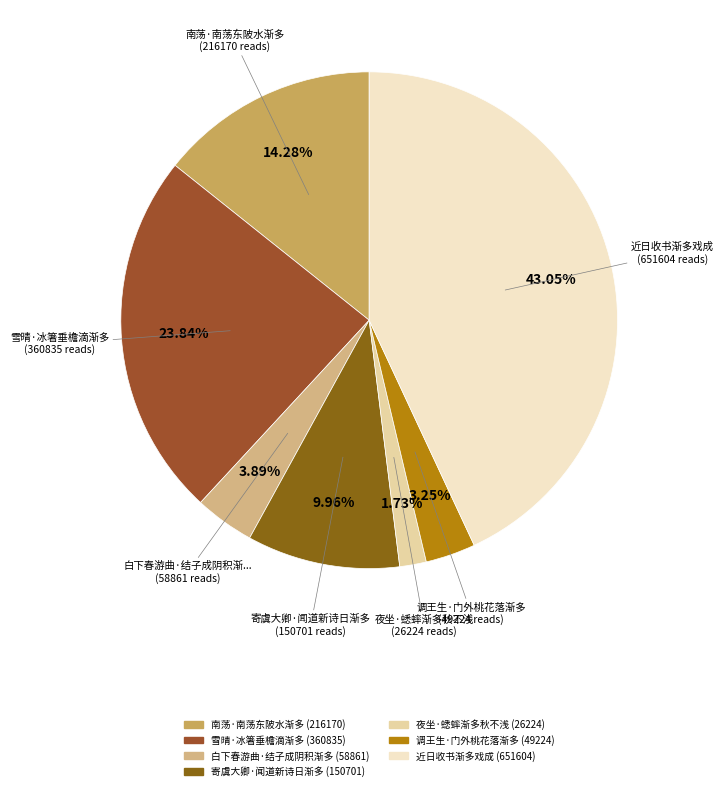

Which slice is the largest?

近日收书渐多戏成